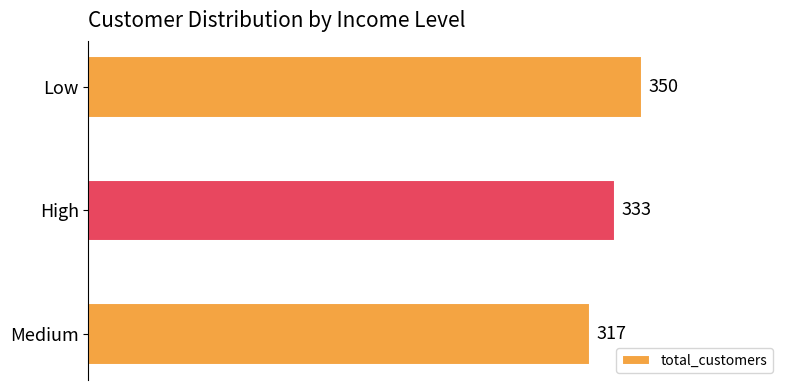

Are the bars grouped side by side (vs. stacked)?

No